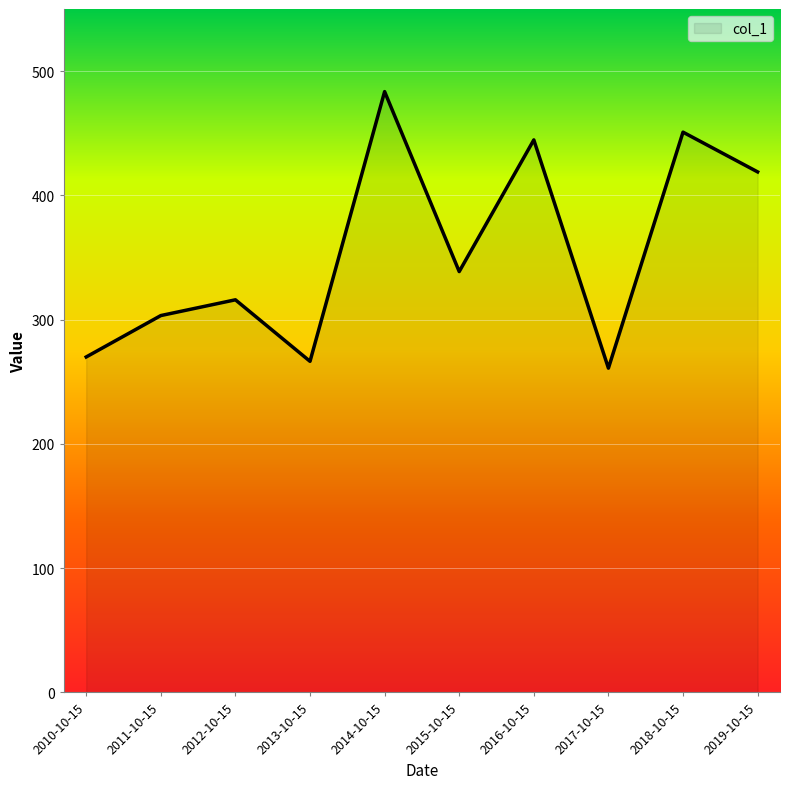

What is the change in value from 2010-10-15 to 2019-10-15?

+148.9